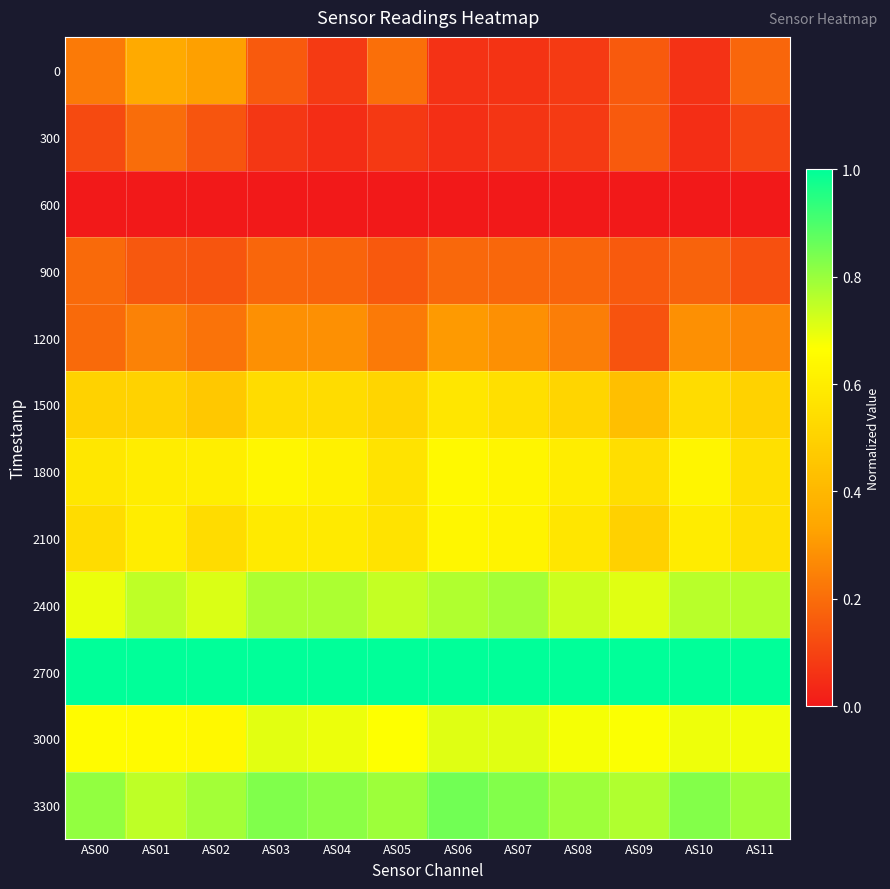

What is the difference between the highest and lowest values at AS03?

1.0